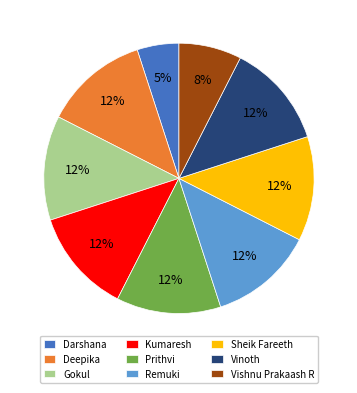

True or false: Remuki accounts for 26% of the total.

False